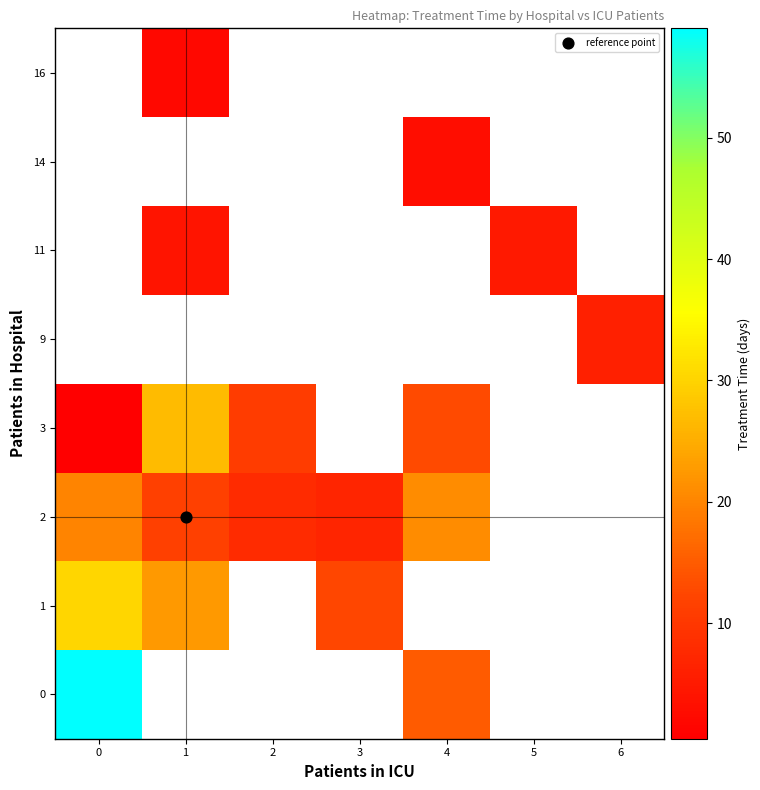

List the labels in order of 2 value, smallest first.

3, 2, 1, 0, 4, 5, 6